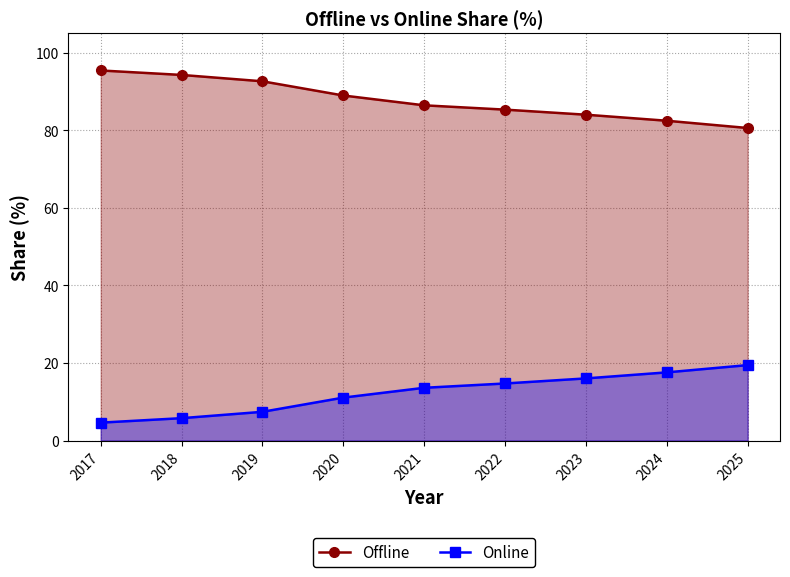

Rank the series by their maximum value, from lowest to highest.

Online, Offline